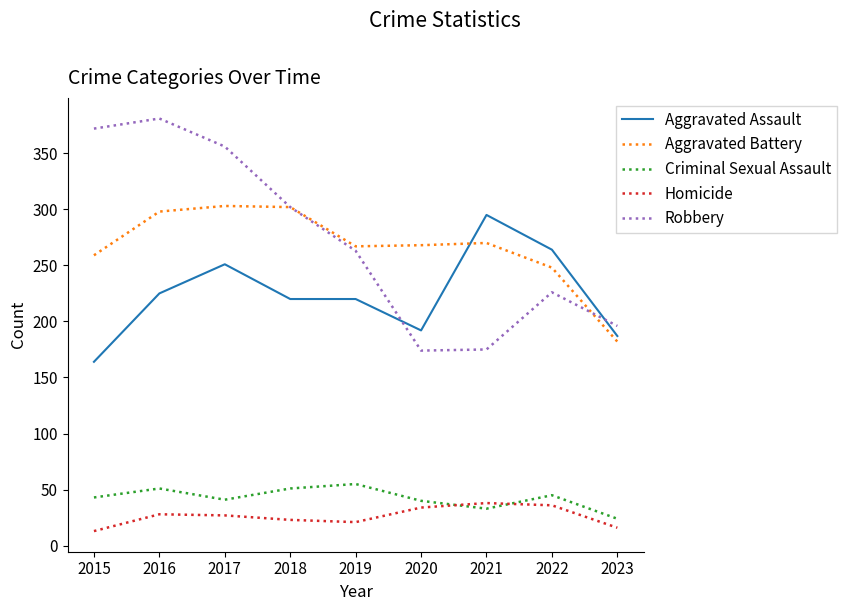

Read the Aggravated Battery value at 2022, to the nearest 5.

250